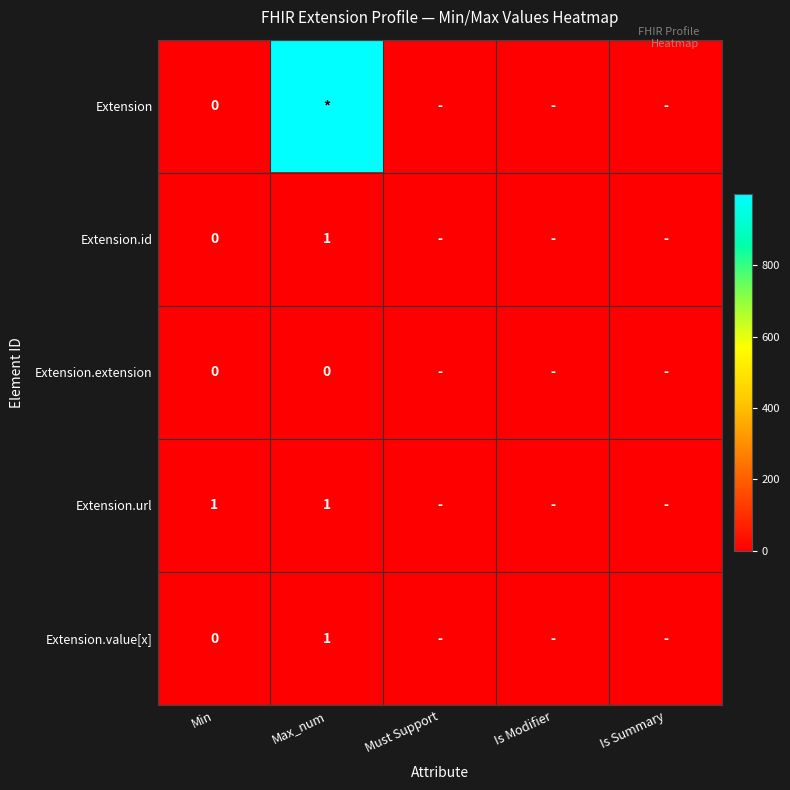

How many categories are shown in the chart?

5